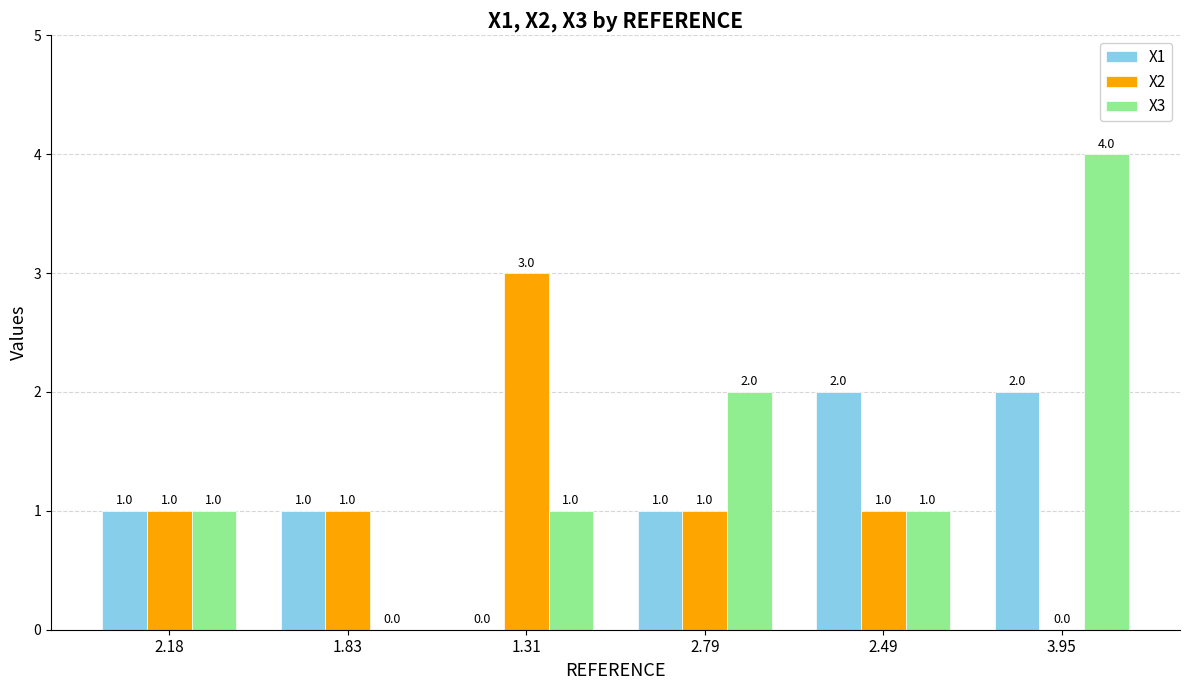

What is the highest value of the X3 series?

4